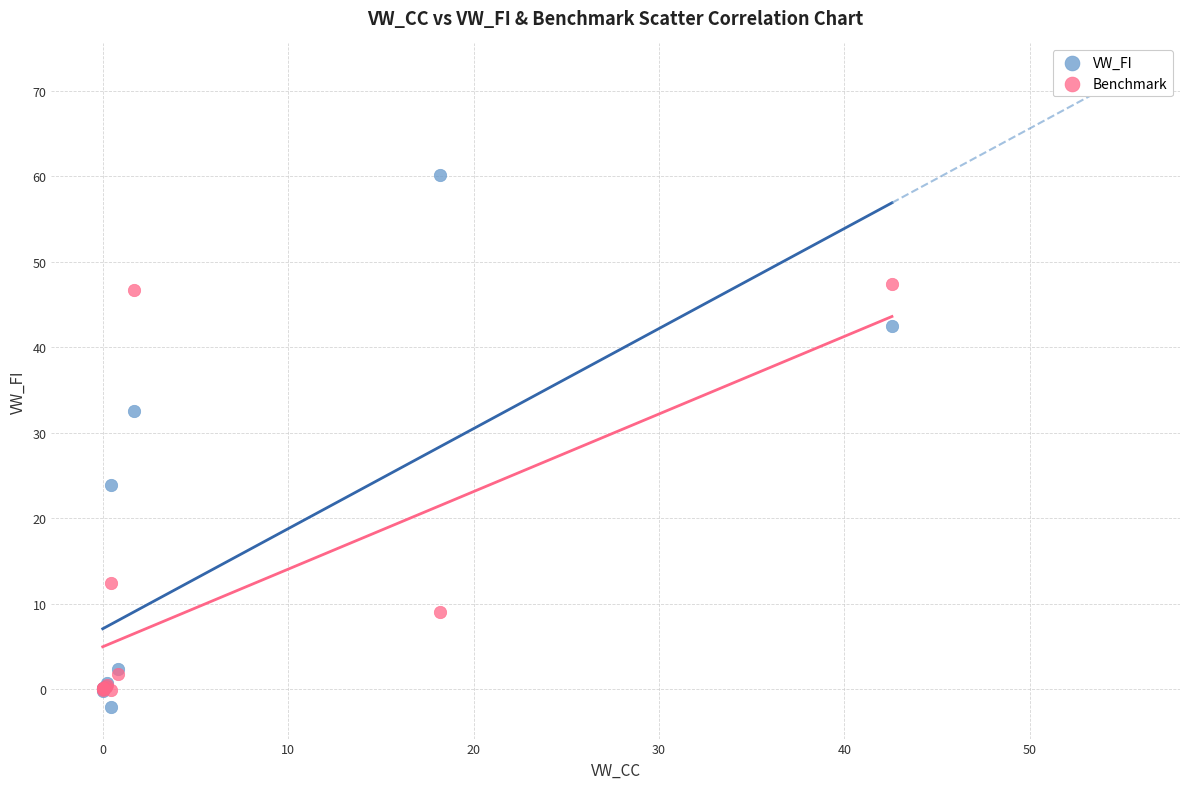

In the Benchmark series, what Y value is closest to 23?

12.4